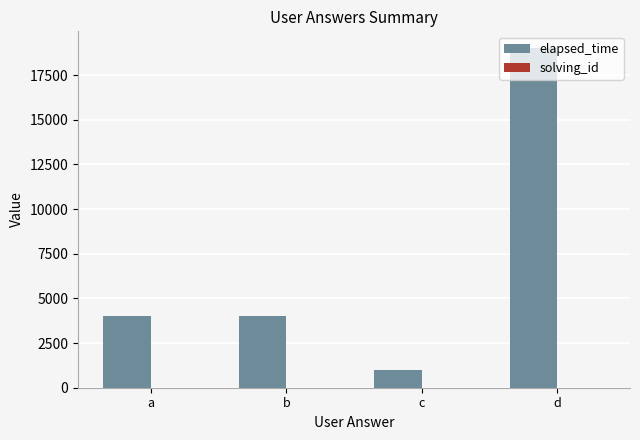

Which category has the highest value across all series?

d